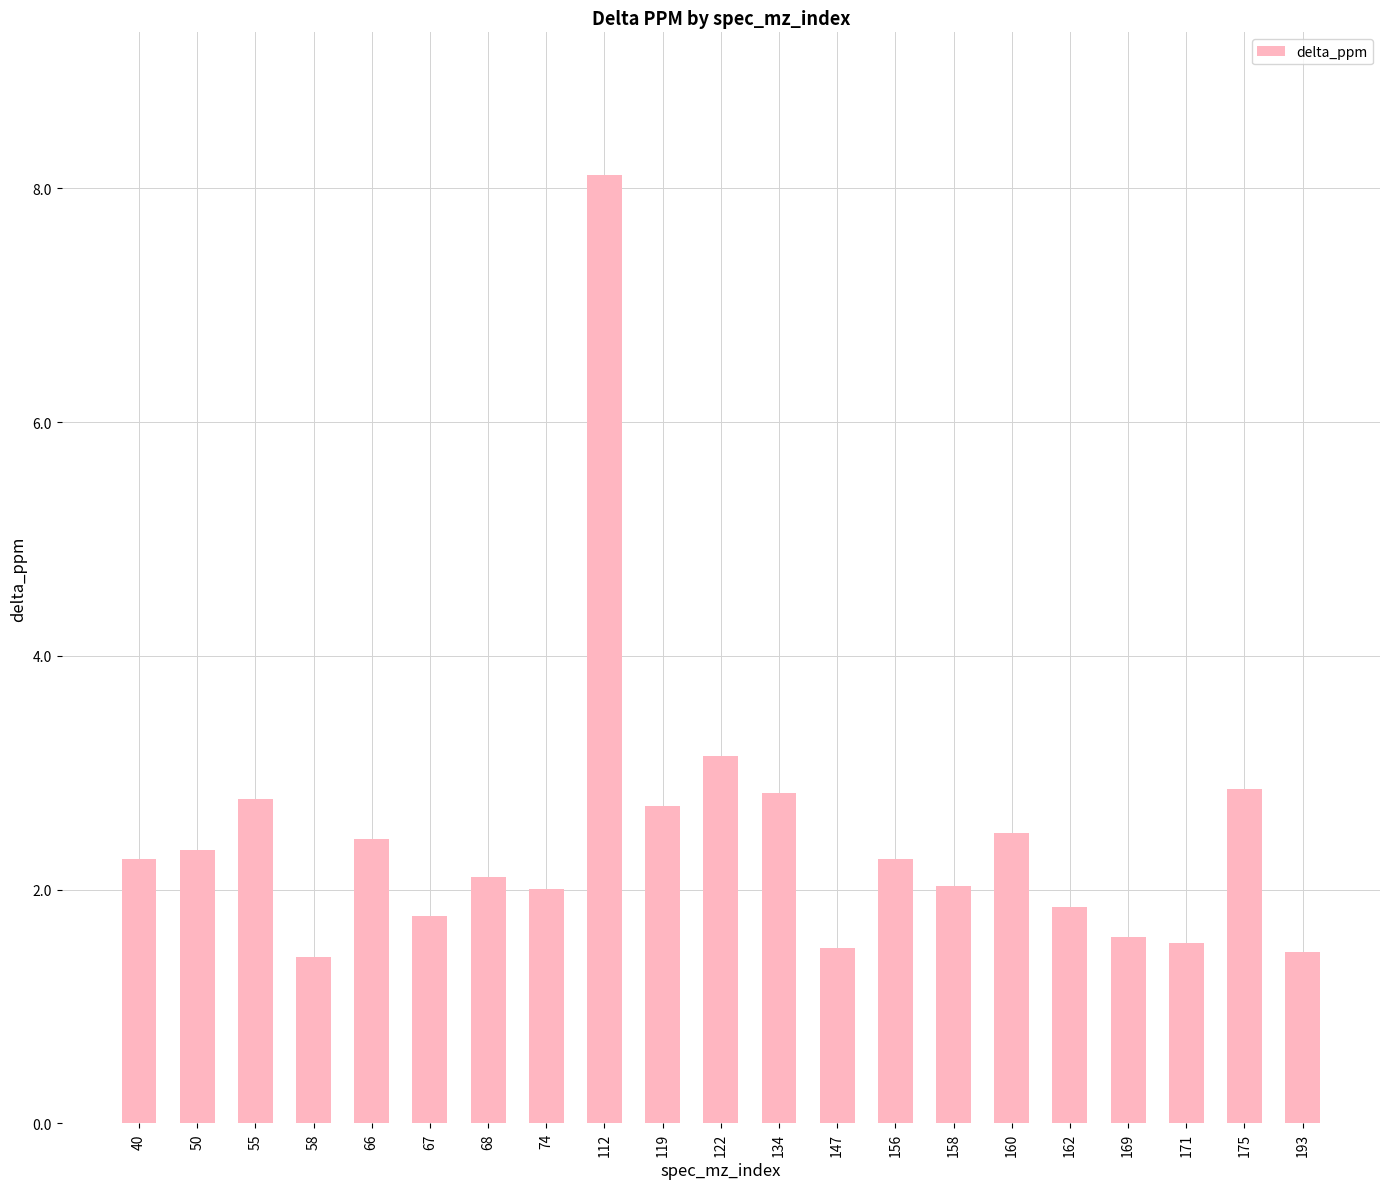

At which label is the value closest to 4?

122